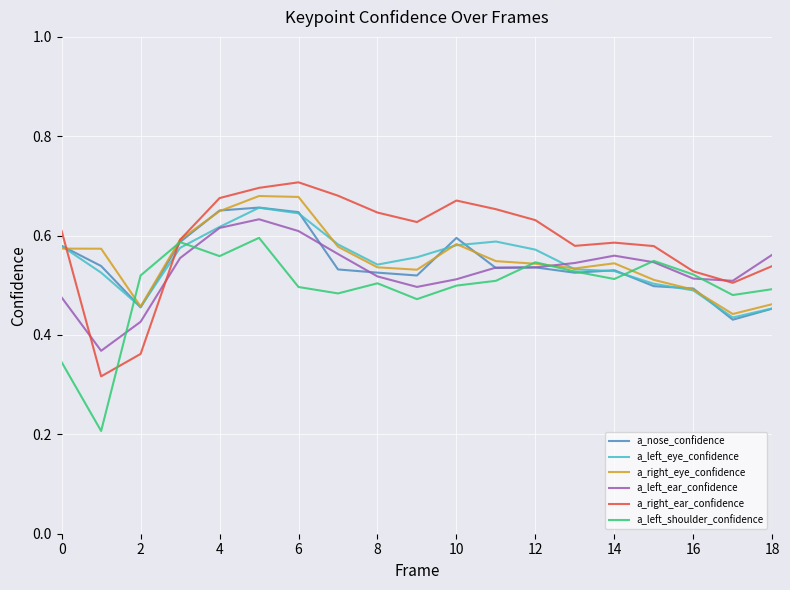

After their last crossing, which series has the higher values: a_left_eye_confidence or a_right_ear_confidence?

a_right_ear_confidence